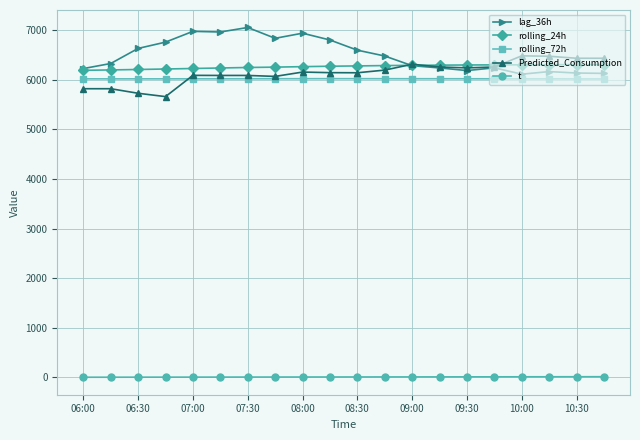

What is the value of the rolling_72h point at the 17th from the left?

6016.7